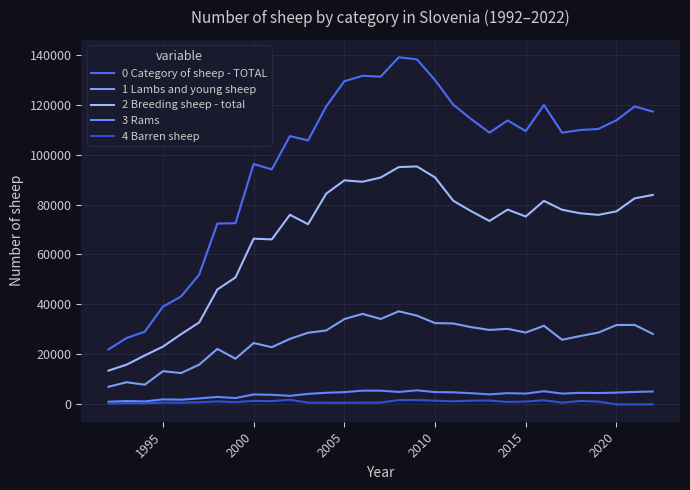

What is the difference between the second highest and minimum values in the 0 Category of sheep - TOTAL series?

116097